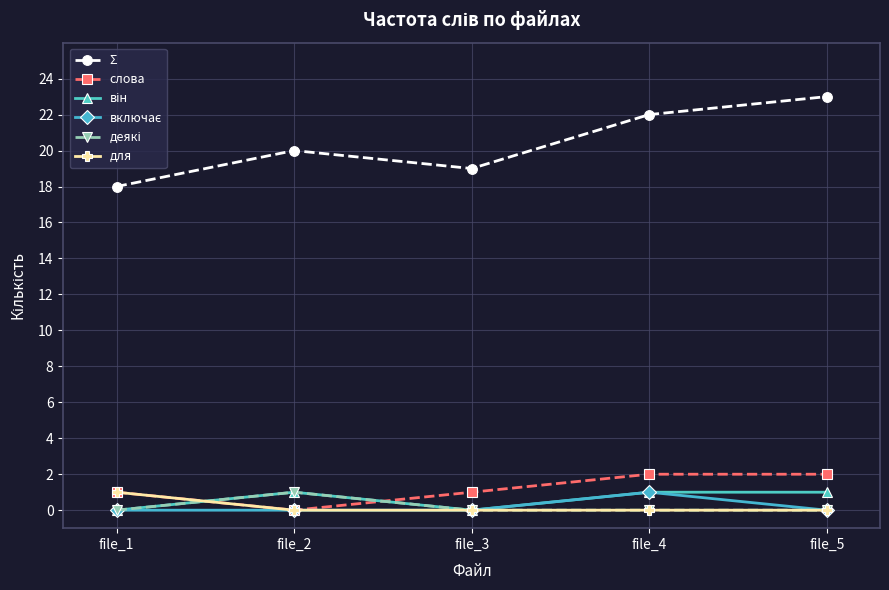

The value of для at file_3 is 0. True or false?

True